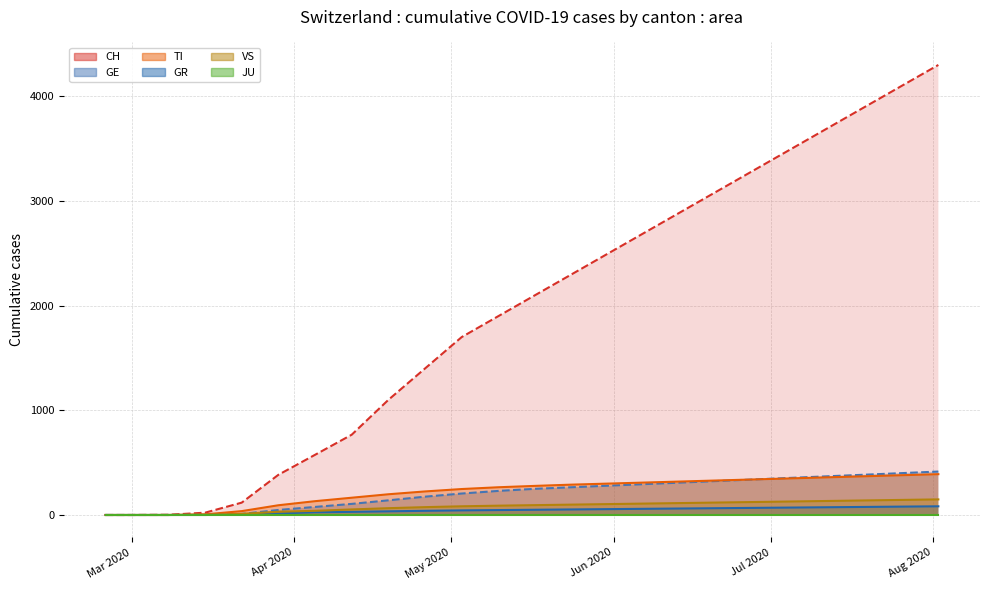

True or false: GE line and JU line intersect in this chart.

False